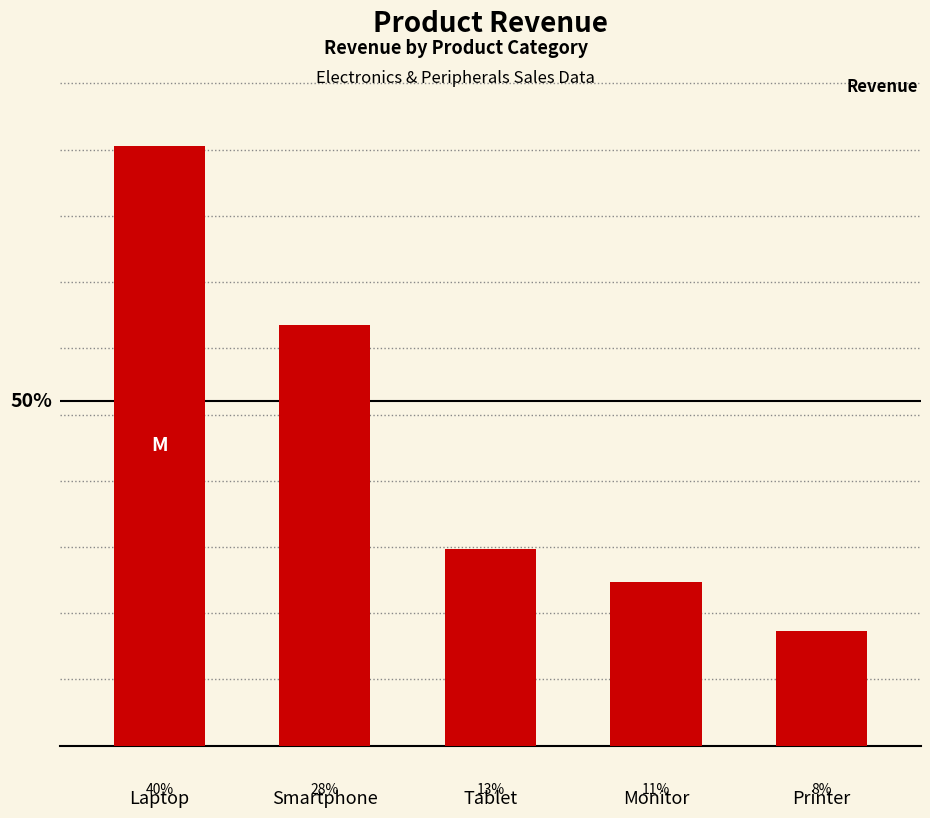

What is the value of the 2nd bar from the left?

317500